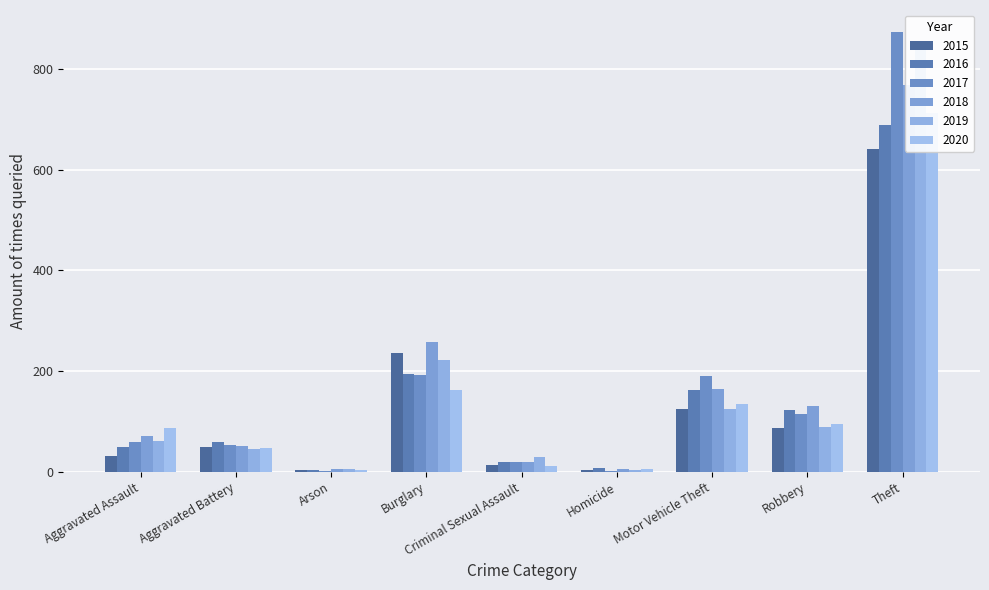

How many data points in 2018 are above 72?

4